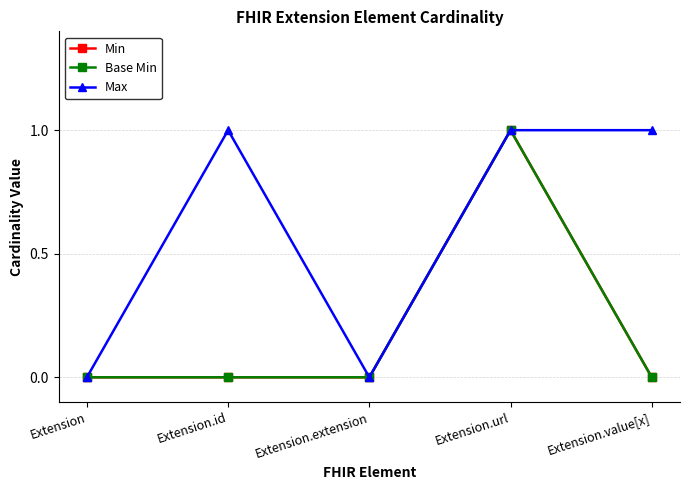

What is the maximum value shown in the chart?

1